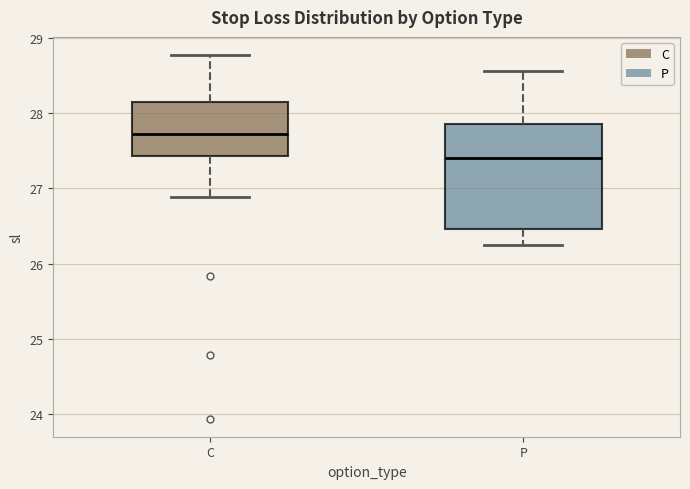

Which box is the tallest, from its lower edge to its upper edge?

P